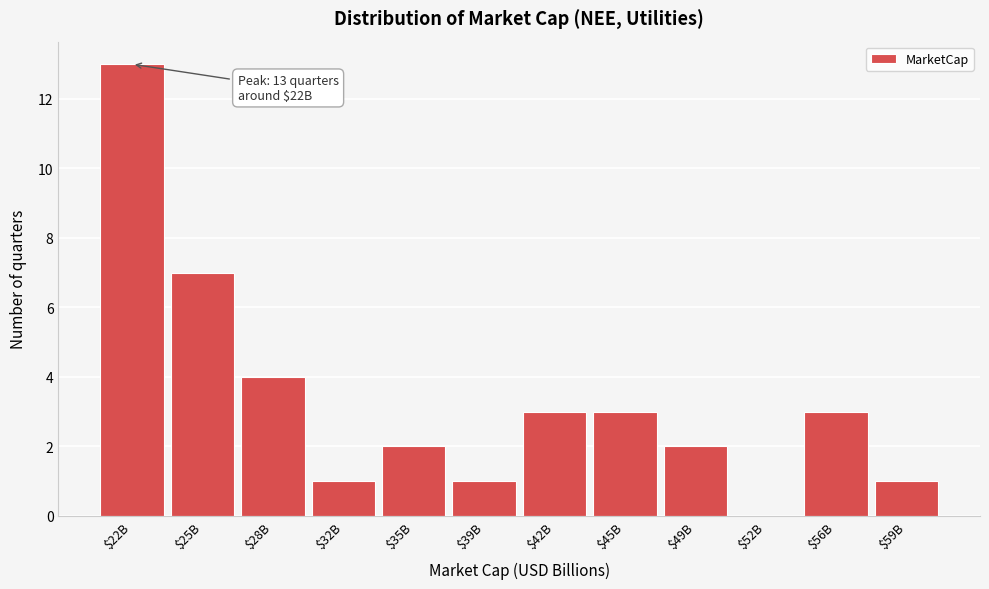

Is it true that the value at $49B is 1?

False